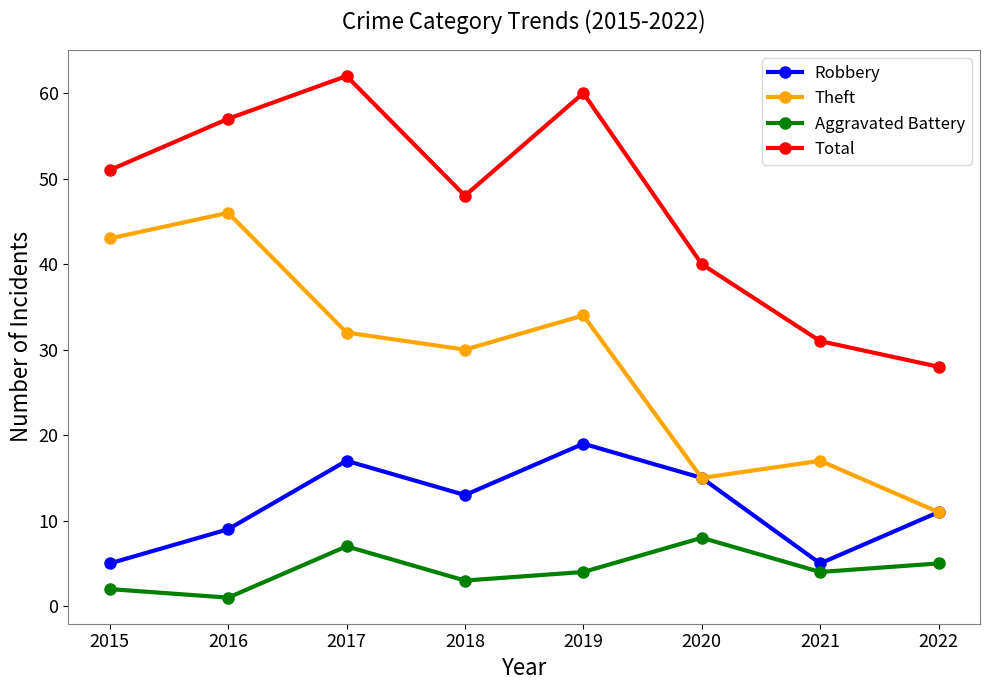

True or false: Theft and Aggravated Battery intersect in this chart.

False